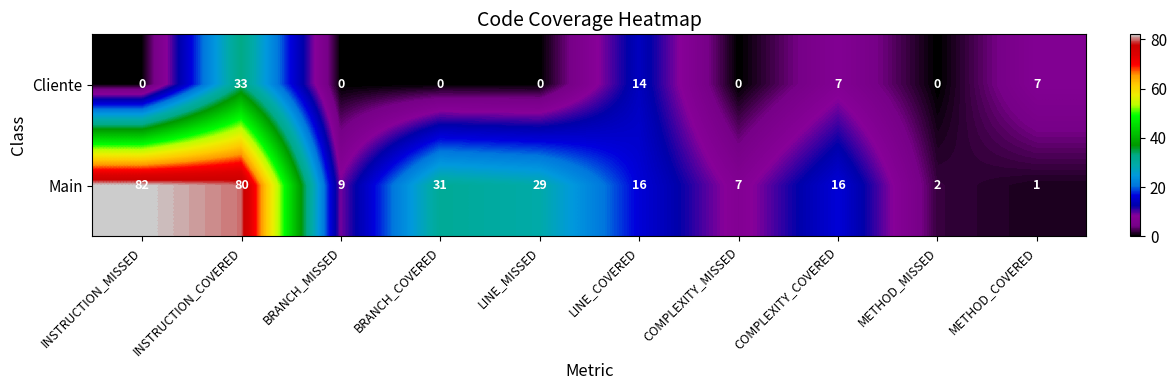

What is the total value across all series at COMPLEXITY_COVERED?

23